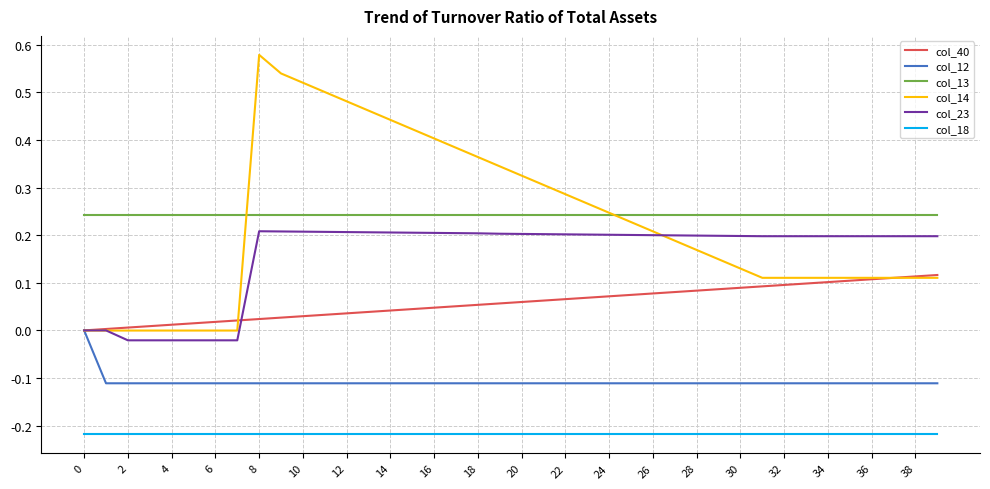

Which series has the widest spread of values?

col_14